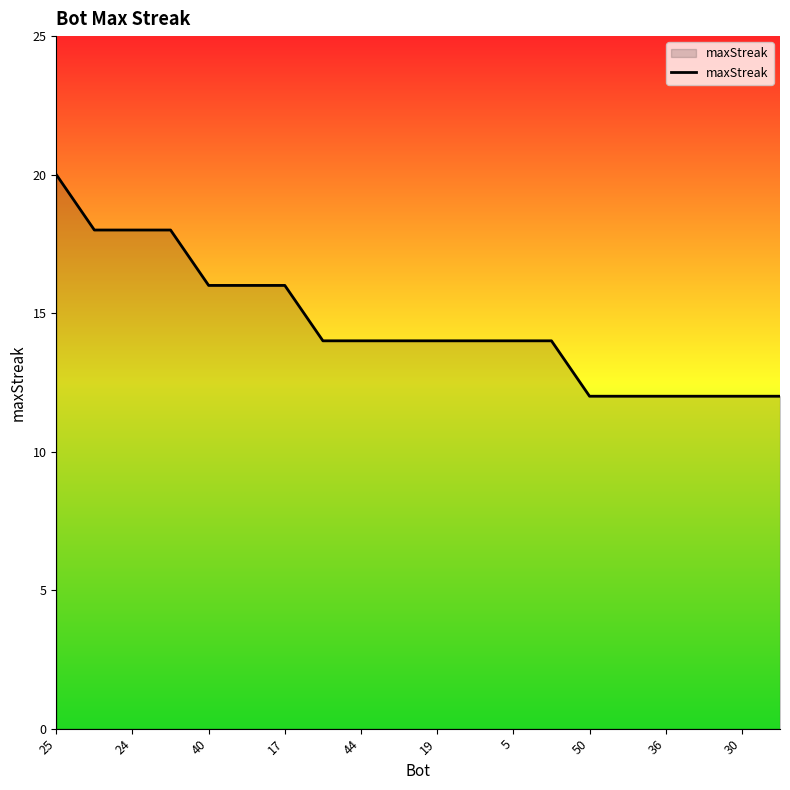

What is the minimum value shown in the chart?

12